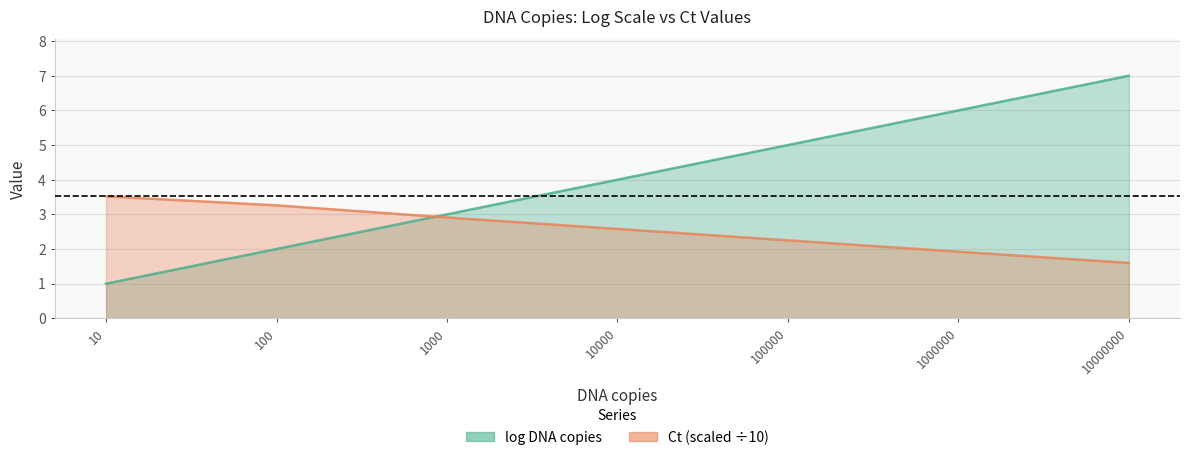

Count the number of categories in the chart.

7